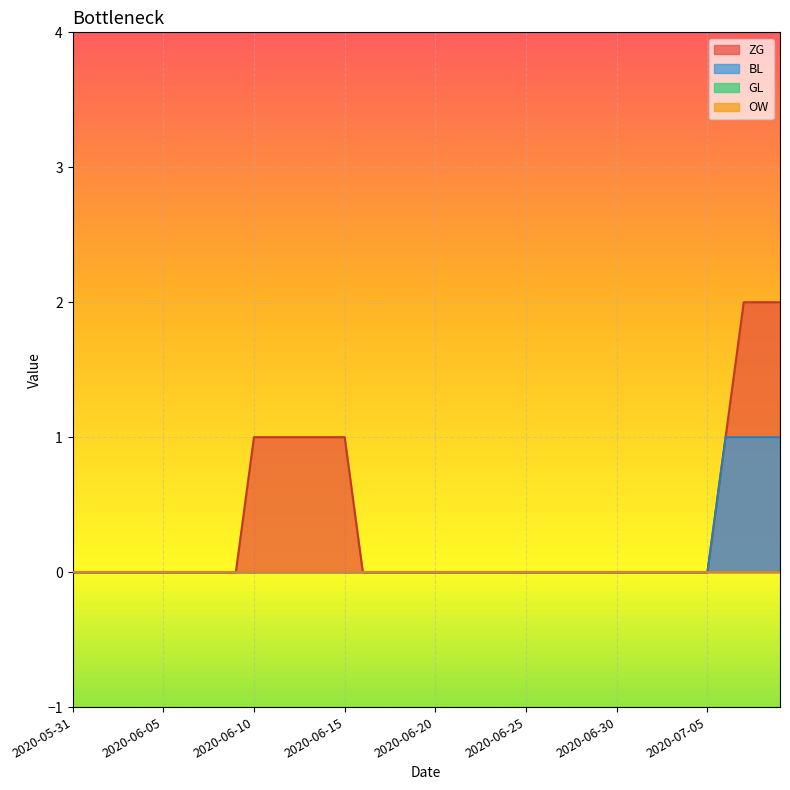

What is the value of the ZG point at the 15th from the left?

1